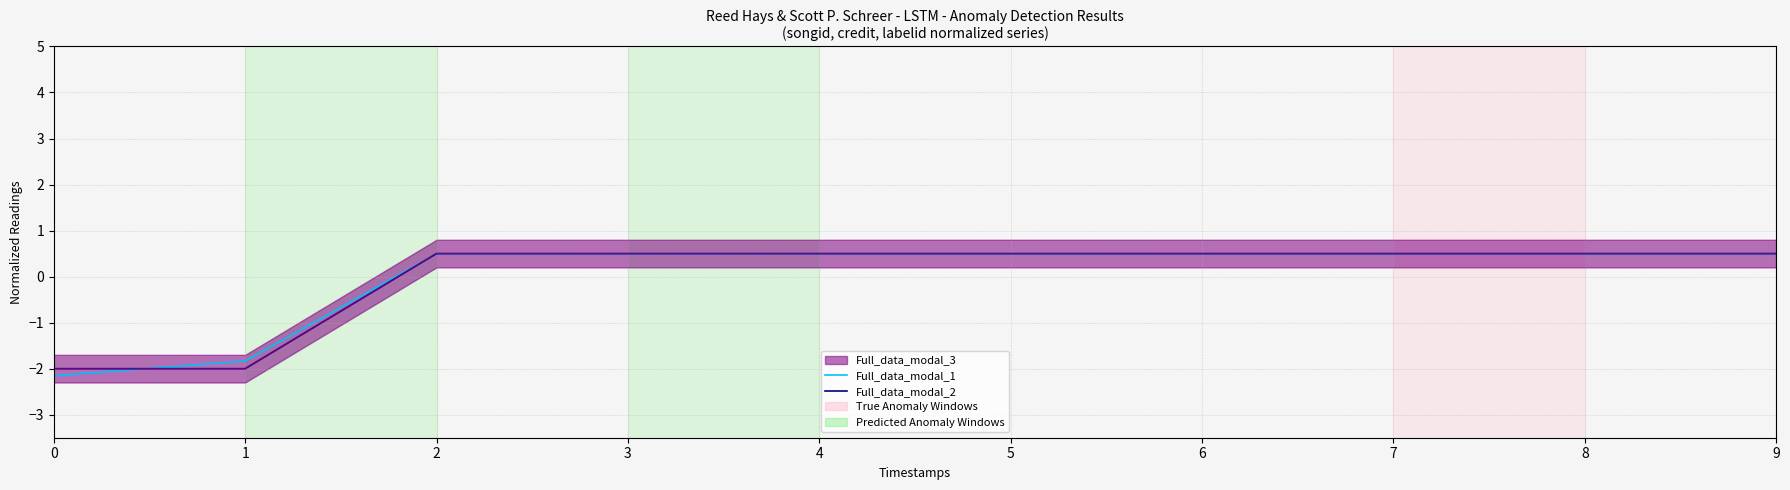

Read the Full_data_modal_1 value at 8.

0.5